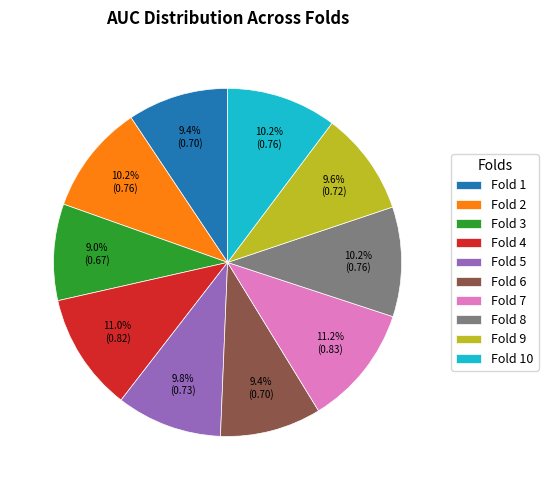

What percentage do Fold 4 and Fold 5 together represent?

20.8%